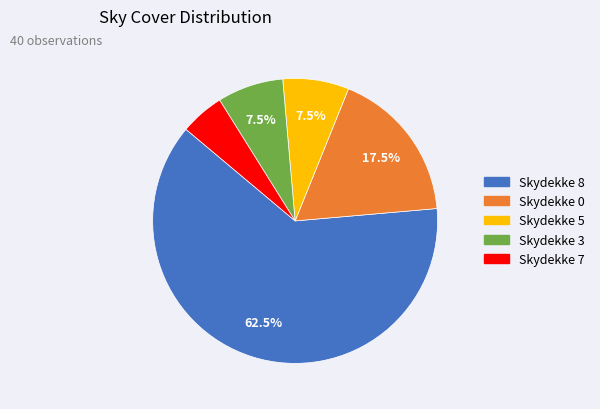

Does any single category account for the majority?

Yes